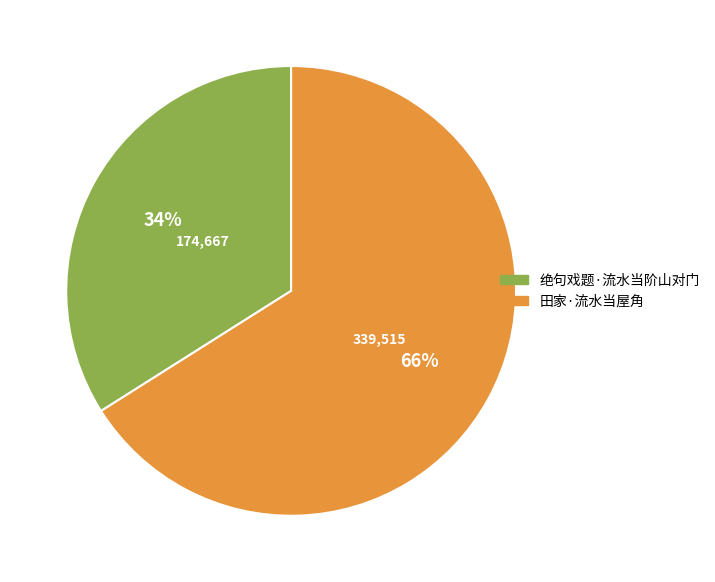

Between 田家·流水当屋角 and 绝句戏题·流水当阶山对门, which is larger?

田家·流水当屋角